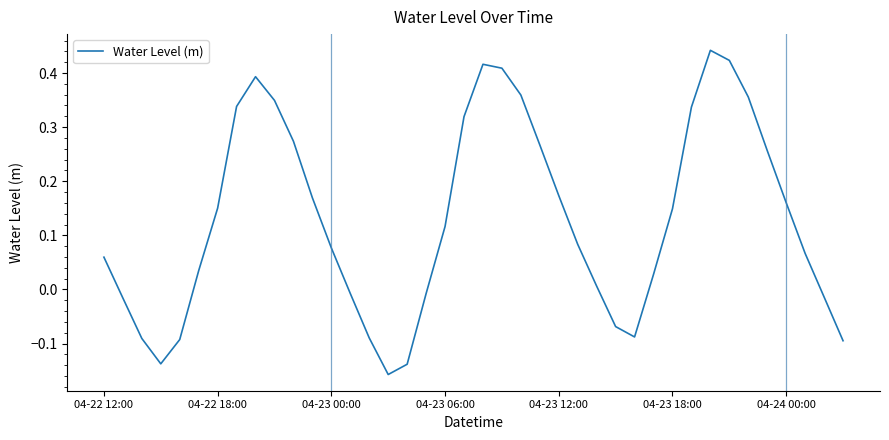

How many negative values are there?

13